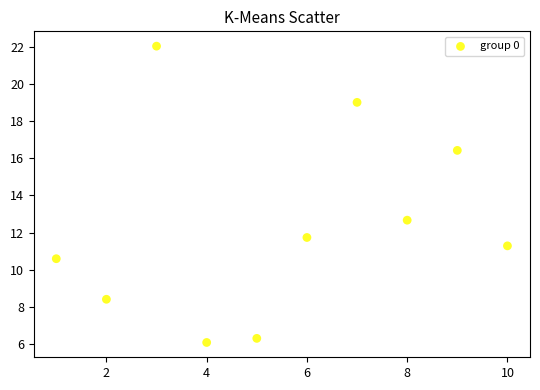

What is the range of Y values (max minus min)?

15.9